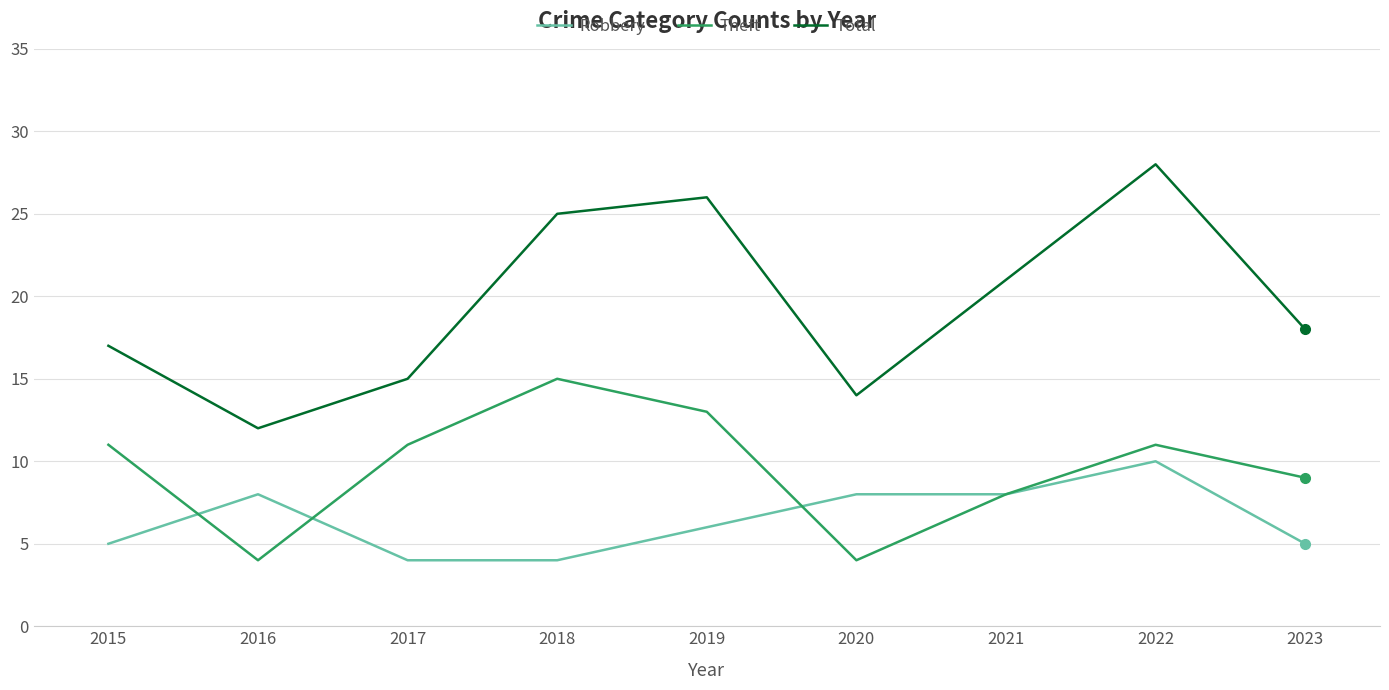

What is the spread (max minus min) of values at 2018?

21